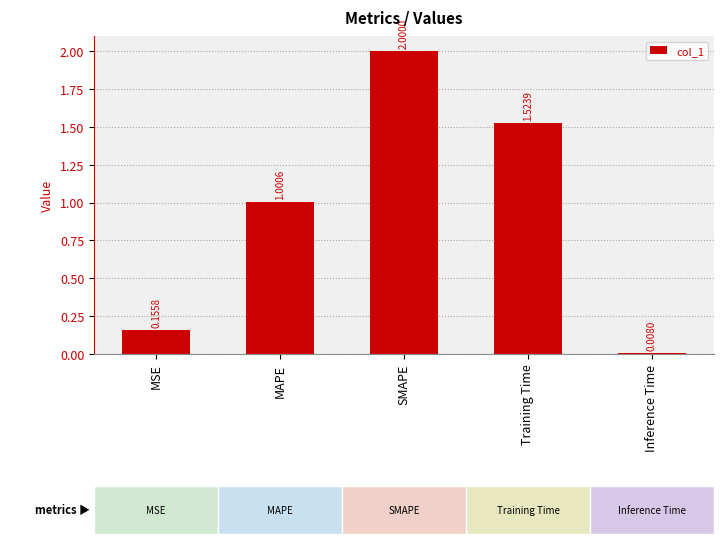

True or false: the data shows 0.3 at MAPE.

False